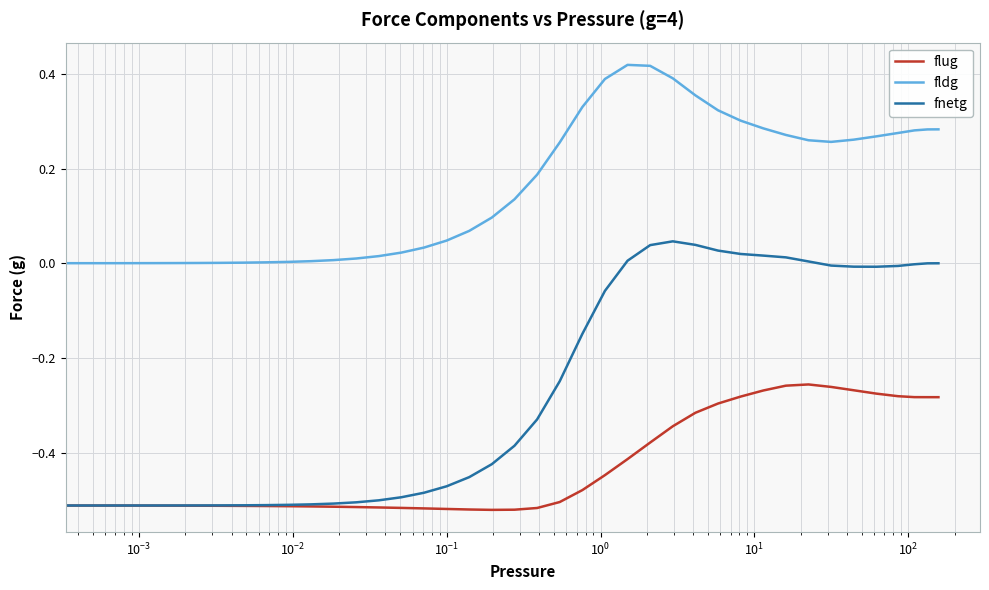

Which series has the largest total across all categories?

fldg